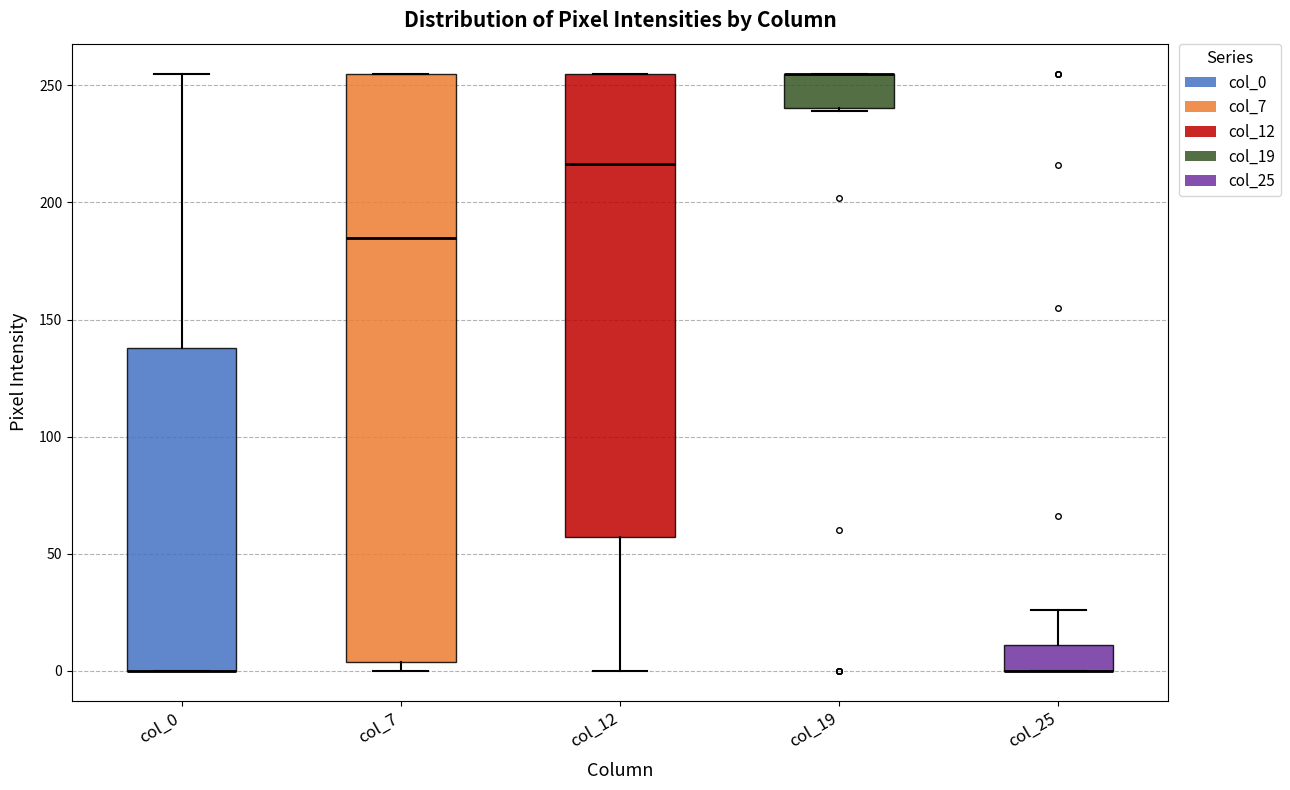

Comparing the boxes themselves (not the whiskers), which one is the tallest?

col_7